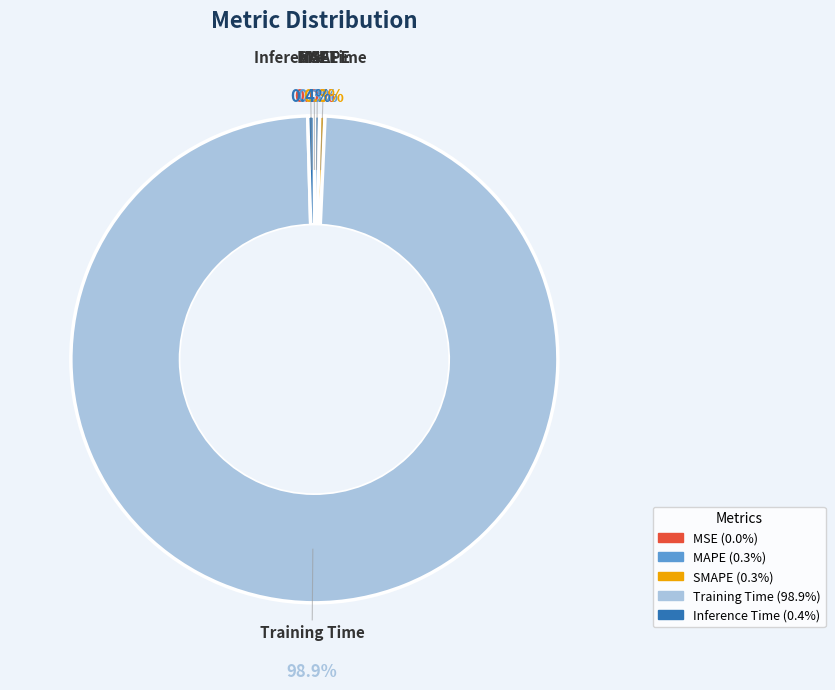

To the nearest percent, what is the average slice percentage?

20%